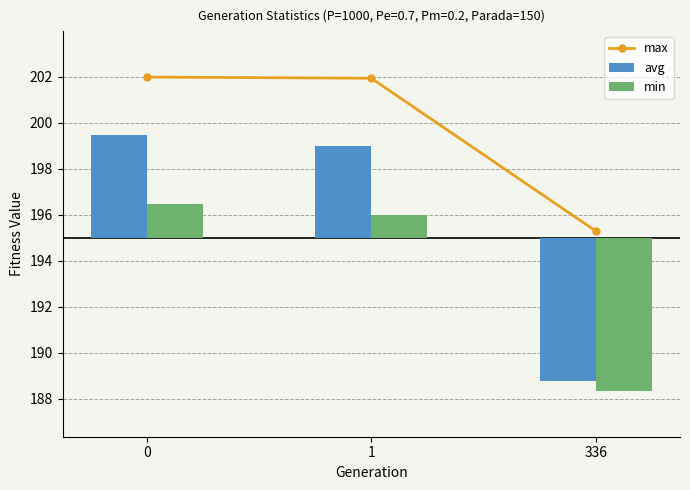

The max series shows 195.3 at 336. True or false?

True